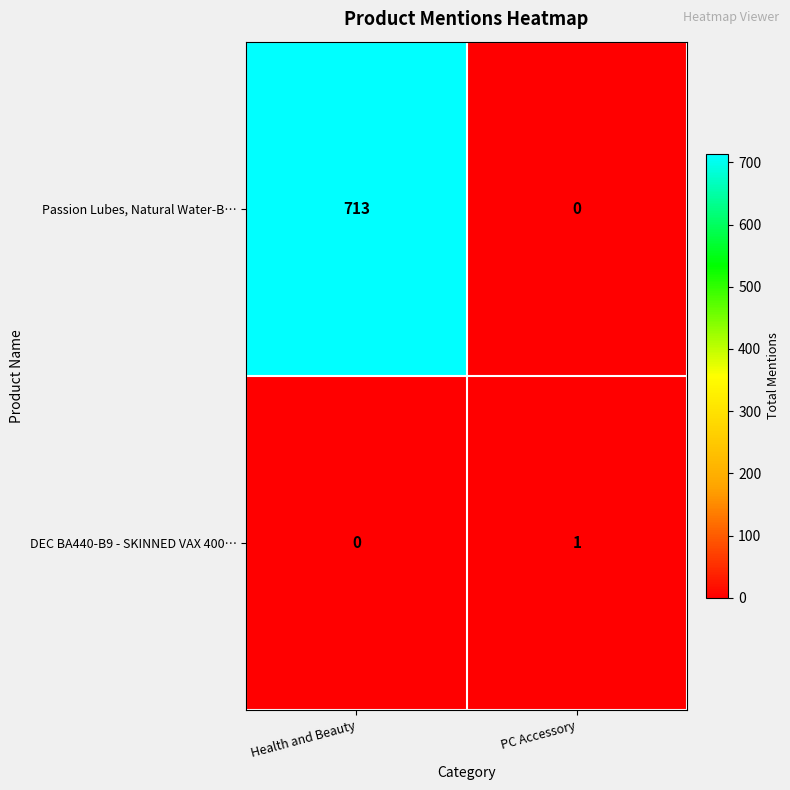

Count the number of data series in this chart.

2